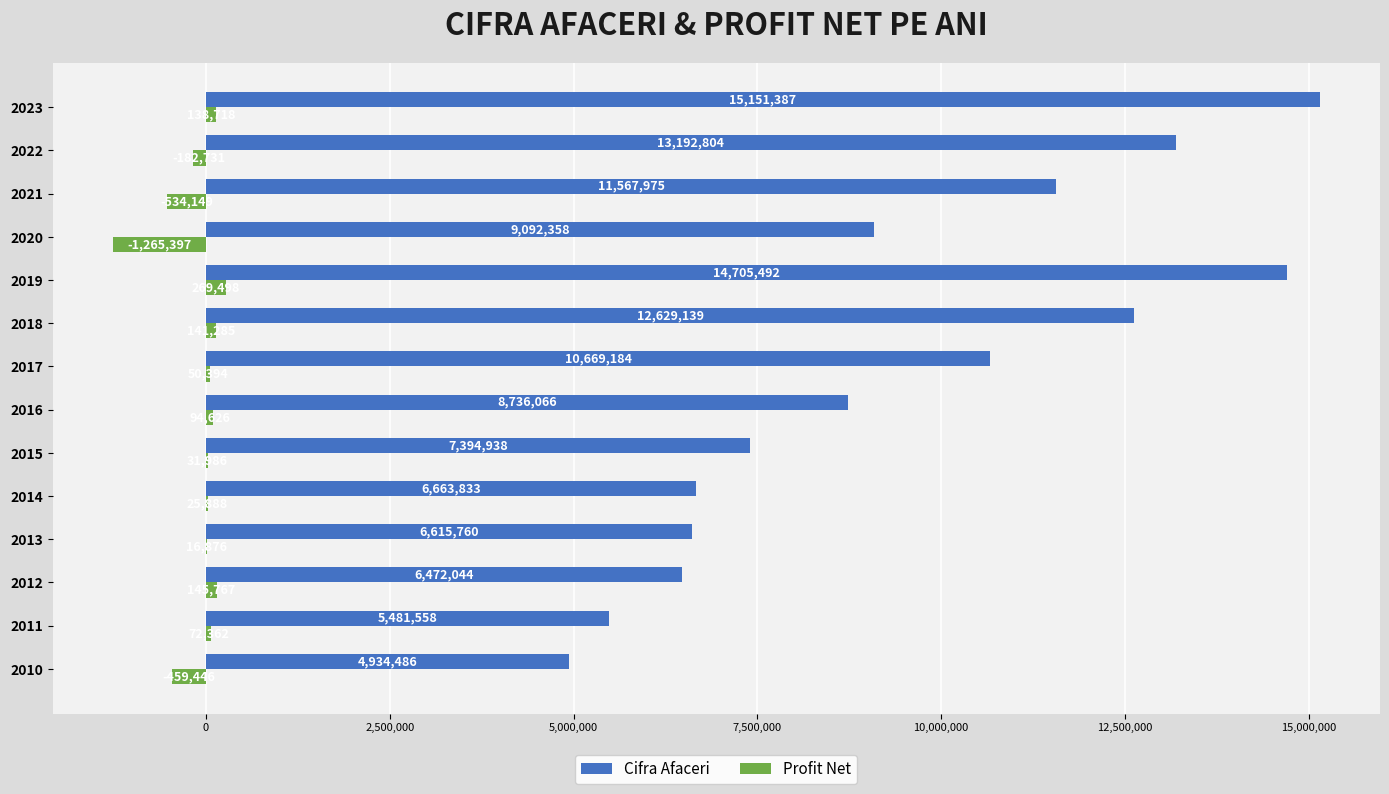

Is the value of Cifra Afaceri at 2020 greater than the value of Profit Net at 2011?

Yes